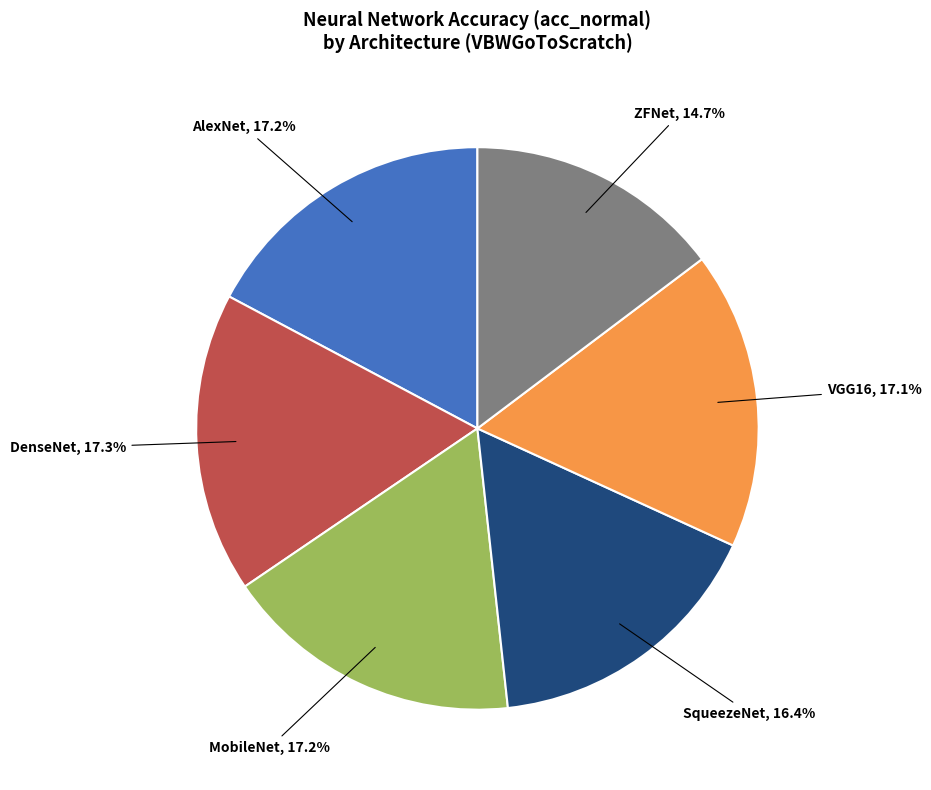

Is there a majority slice in this chart?

No